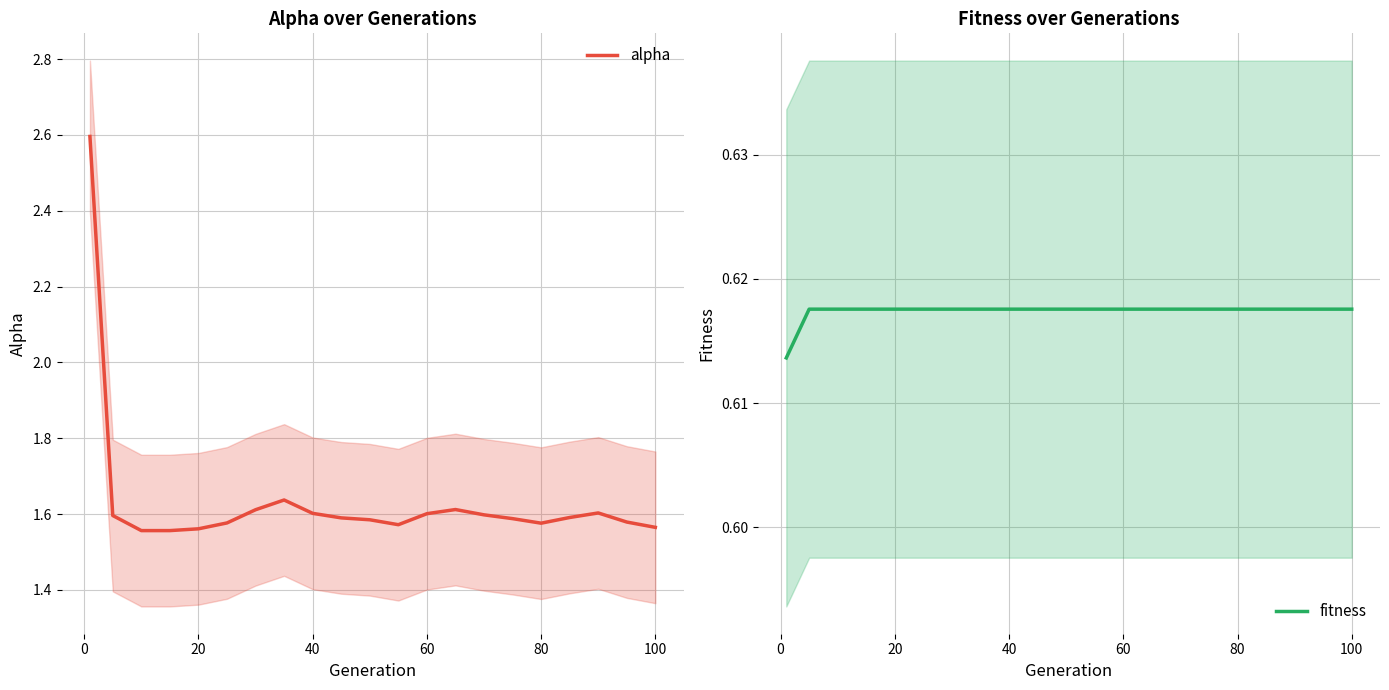

Does the chart display data point markers on the line(s)?

No